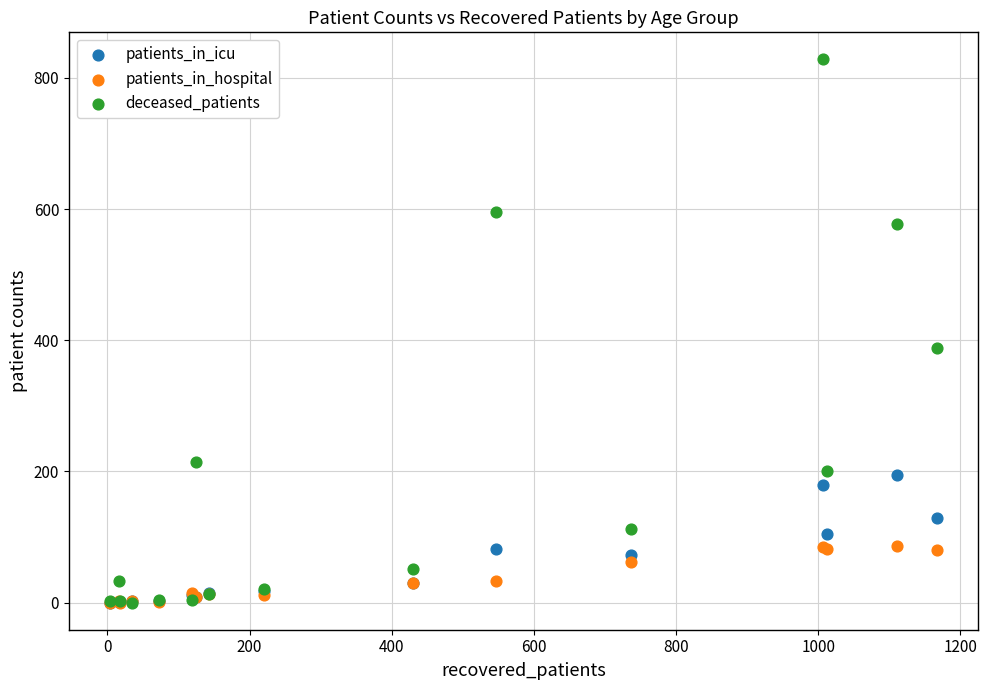

Across all series, what Y value is closest to 414?

388